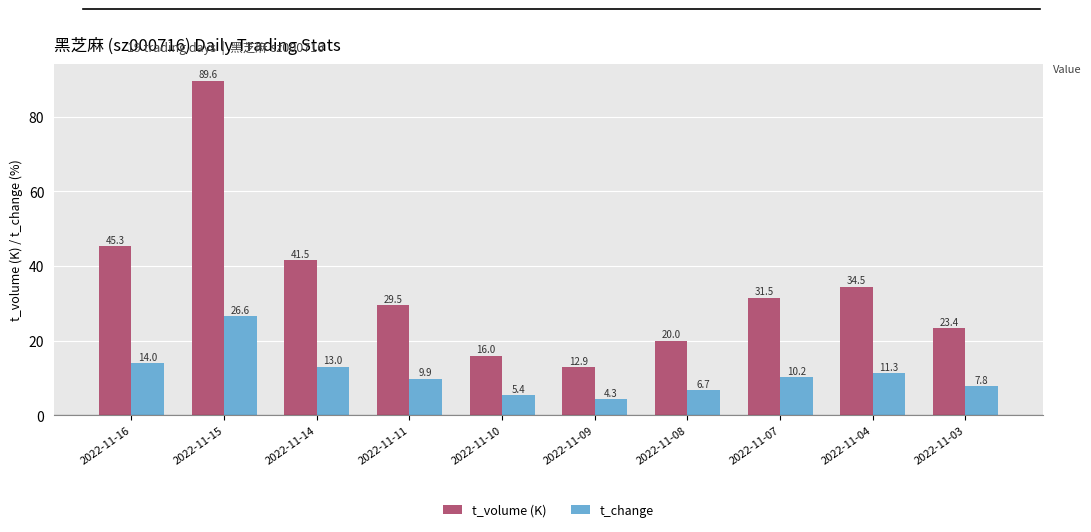

Which series has the widest spread of values?

t_volume (K)